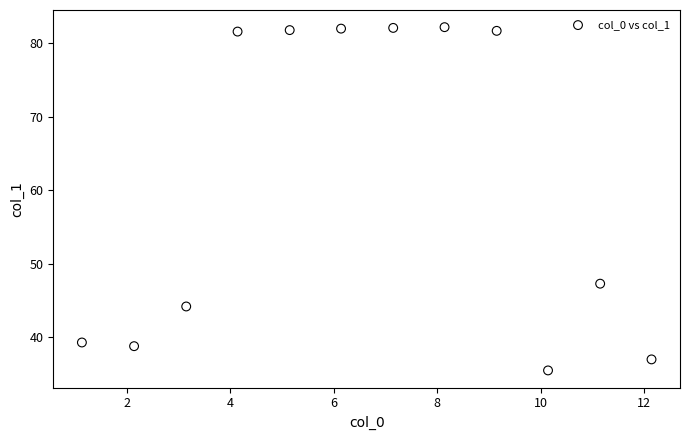

What Y value in the scatter plot is closest to 58?

47.3